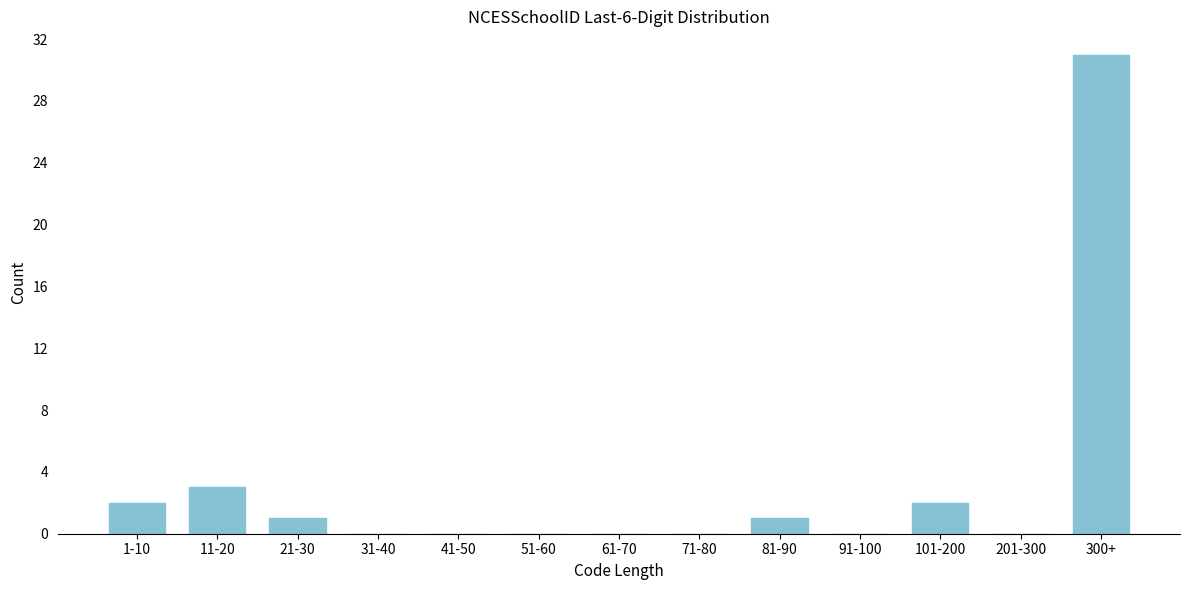

Reading right to left, what are all the values shown in this chart?

300+=31	201-300=0	101-200=2	91-100=0	81-90=1	71-80=0	61-70=0	51-60=0	41-50=0	31-40=0	21-30=1	11-20=3	1-10=2